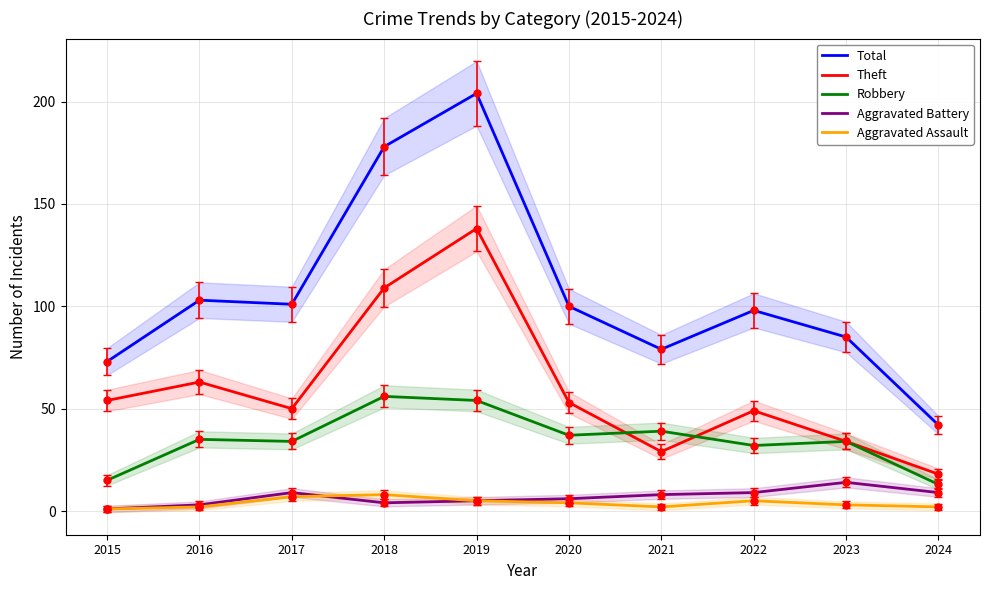

At 2015, list the series in order from largest to smallest.

Total, Theft, Robbery, Aggravated Battery, Aggravated Assault